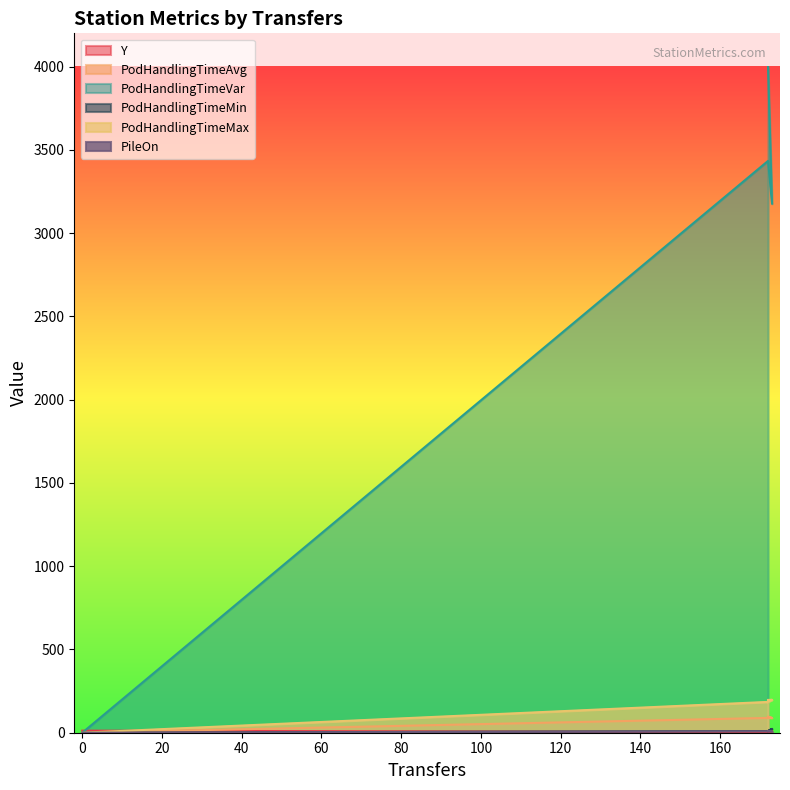

Rank the series at 172 from highest to lowest value.

PodHandlingTimeVar, PodHandlingTimeMax, PodHandlingTimeAvg, PodHandlingTimeMin, PileOn, Y